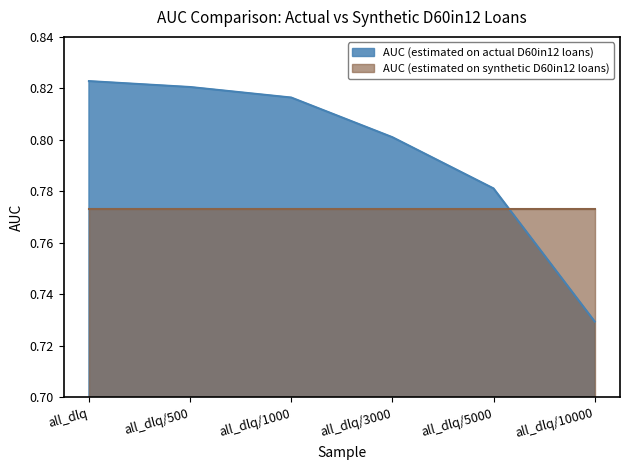

What is the sum of the values at all_dlq and all_dlq/1000?

1.6